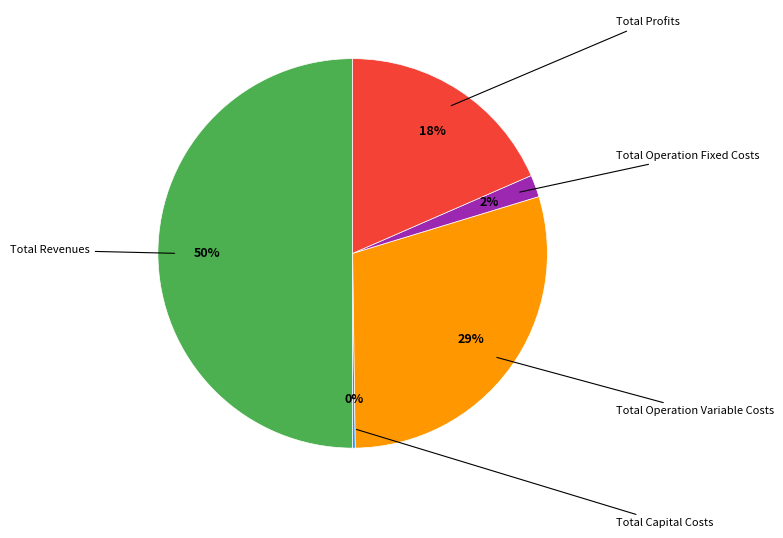

Which category has the smallest portion of the pie?

Total Capital Costs